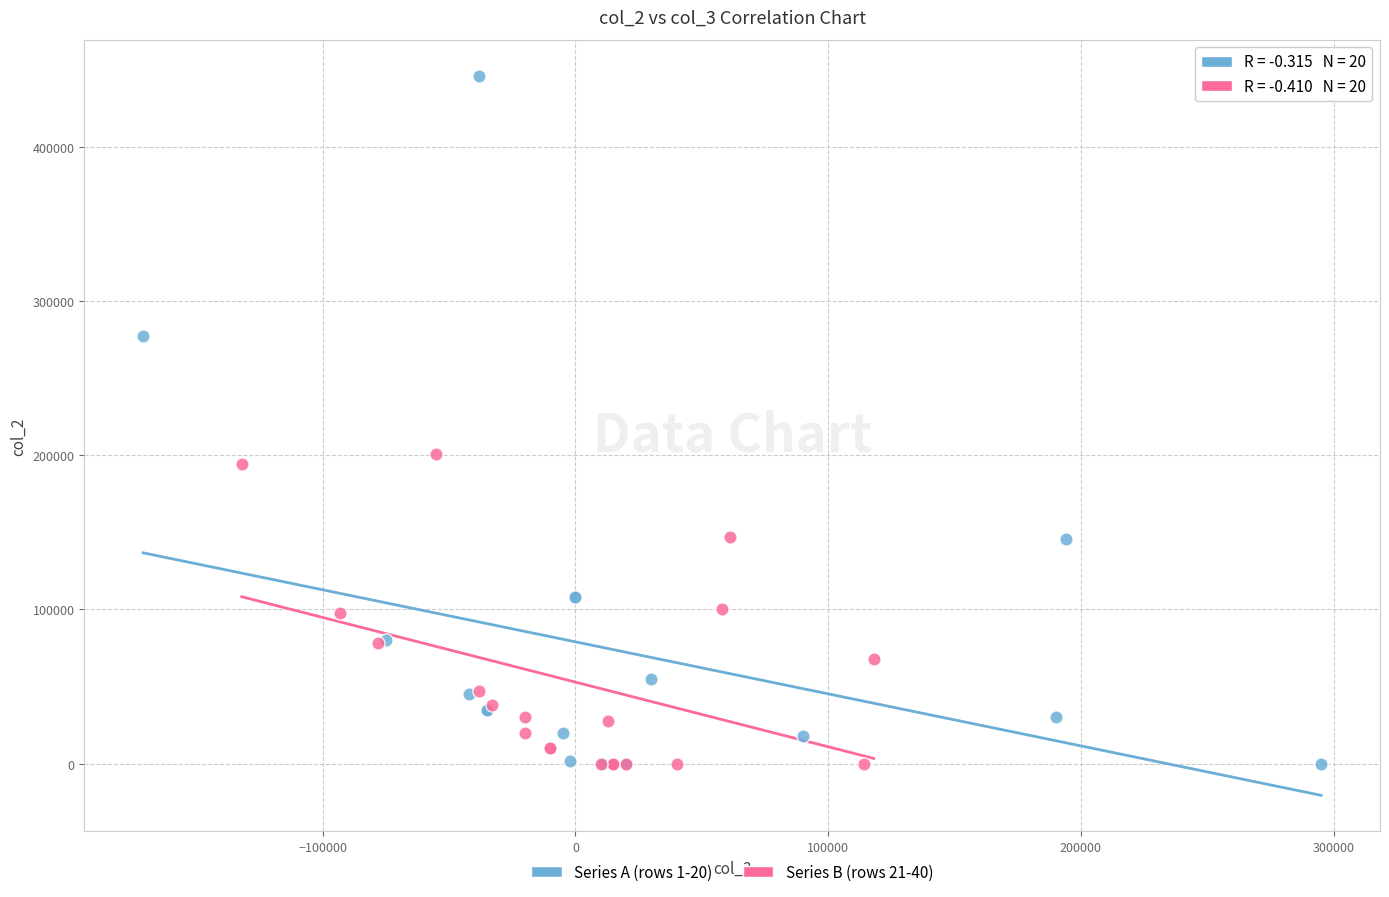

Which series contains the highest Y value?

Series A (rows 1-20)